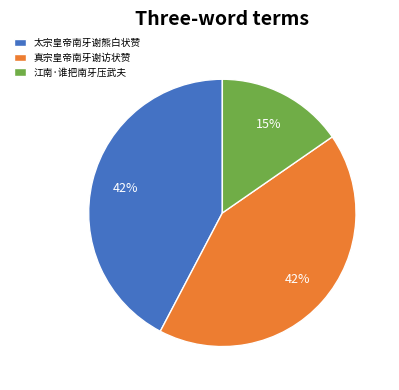

Approximately how many times larger is the value at 江南·谁把南牙压武夫 compared to 太宗皇帝南牙谢熊白状赞?

0.4